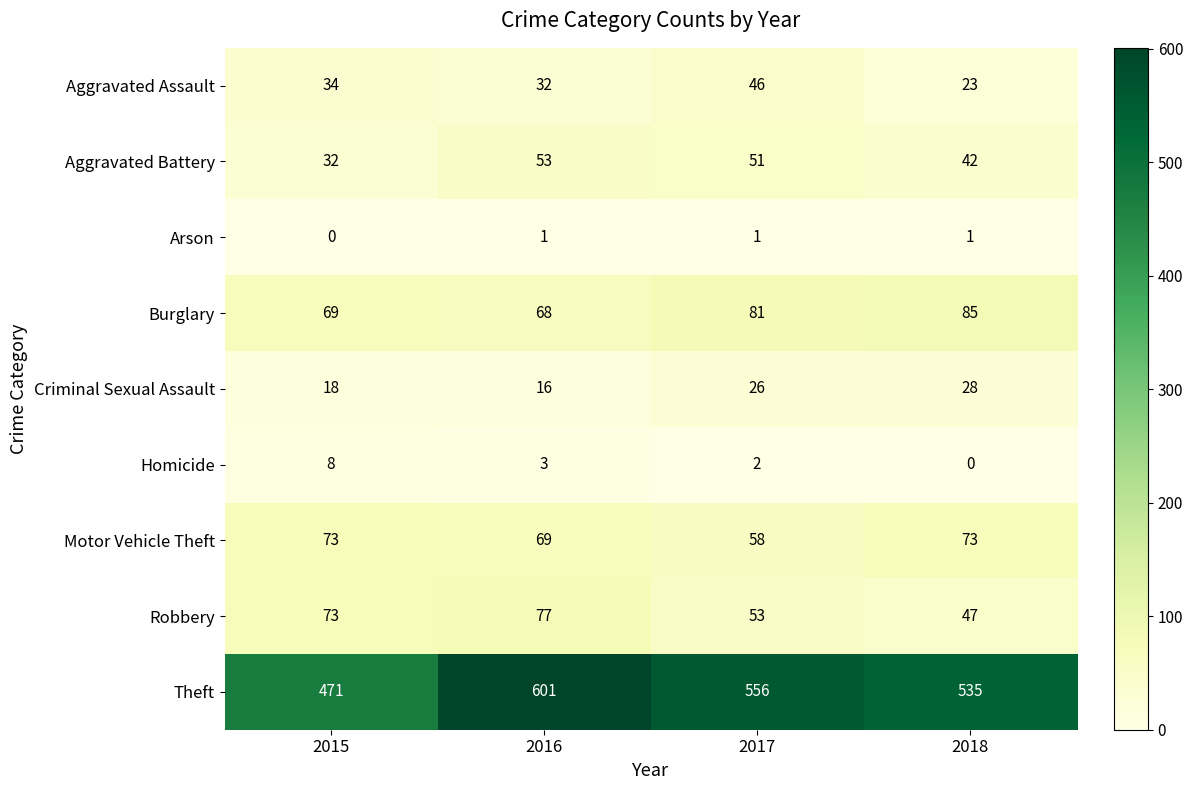

Which series has the widest spread of values?

Theft